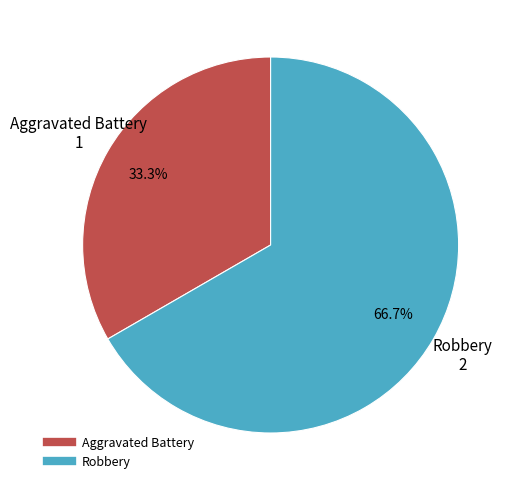

Is Aggravated Battery the majority of the pie?

No